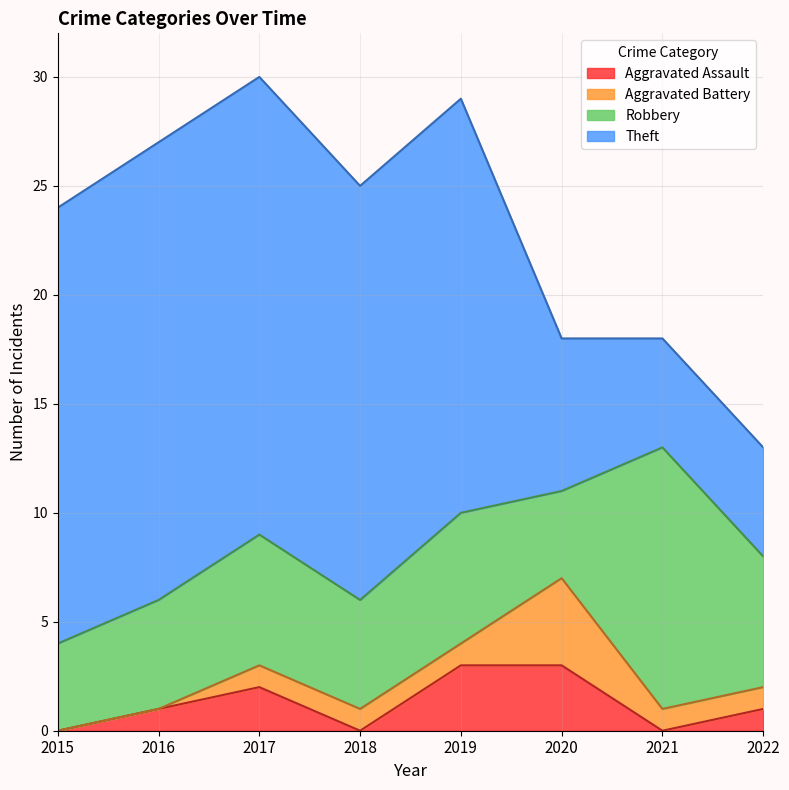

Which series has the largest total across all categories?

Theft